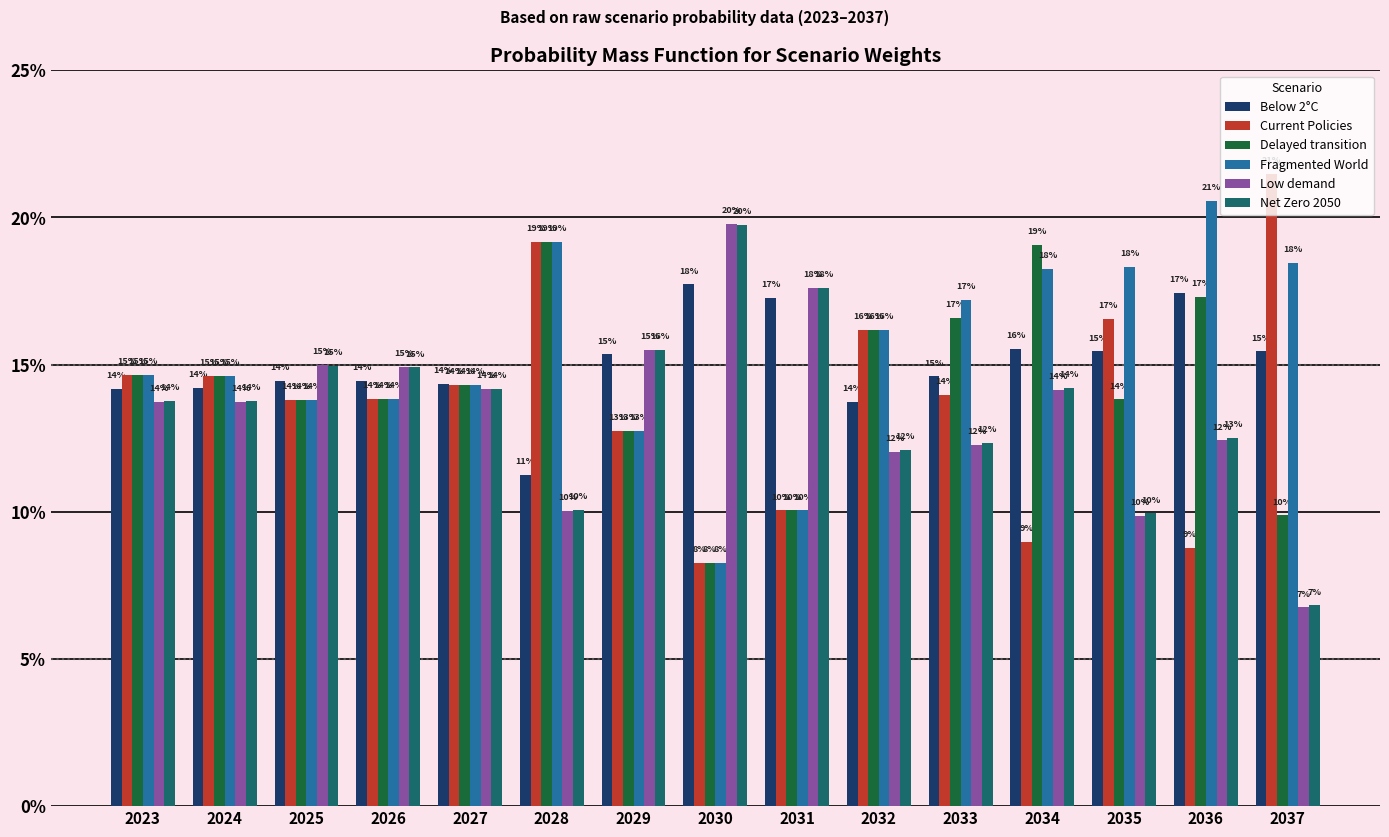

At how many categories does at least one series exceed 0?

15